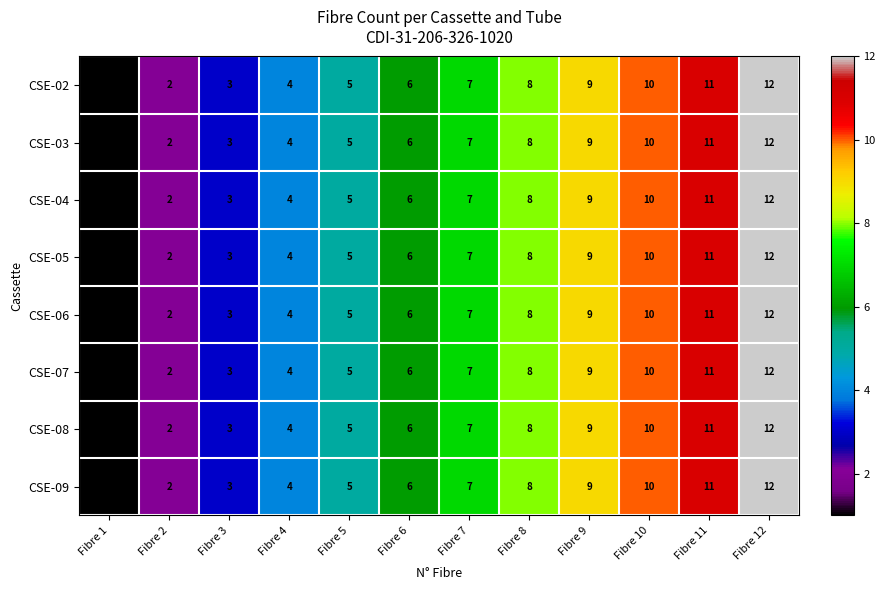

What is the sum of the CSE-04 values at Fibre 1 and Fibre 9?

10